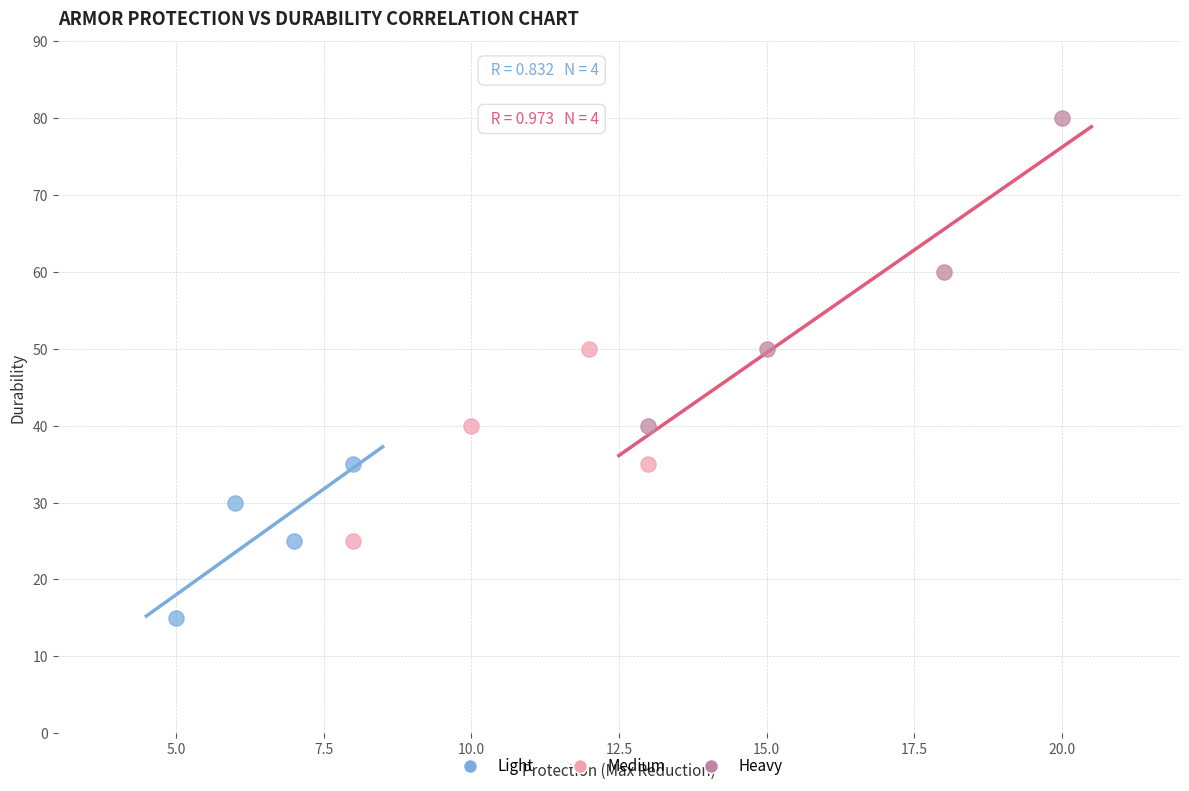

Which series has the largest Y range (max minus min)?

Heavy